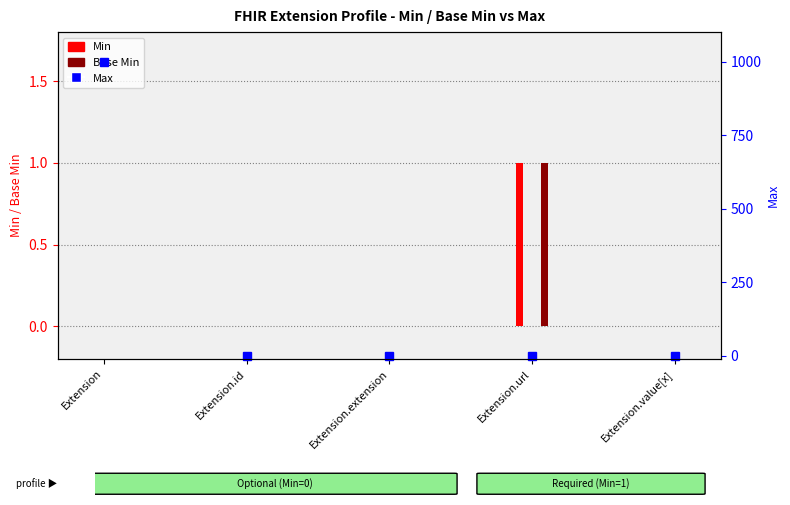

List the labels in order of value, smallest first.

Extension.extension, Extension.id, Extension.url, Extension.value[x], Extension